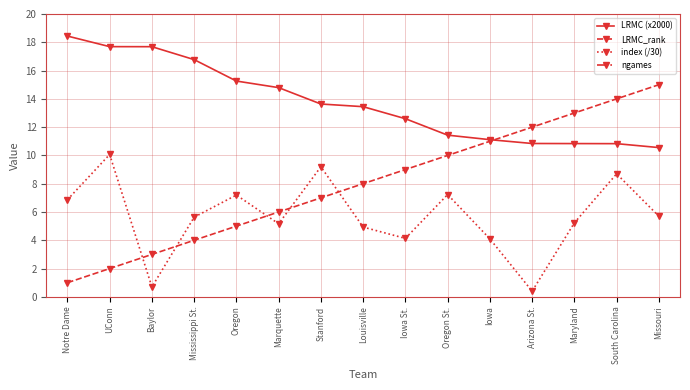

Between Stanford and Missouri, which series saw the biggest shift?

LRMC_rank